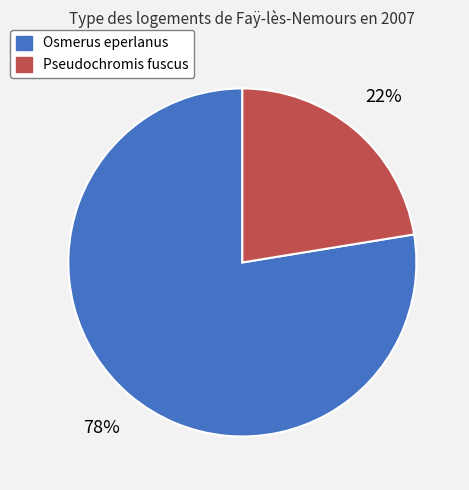

To the nearest percent, what is the average slice percentage?

50%